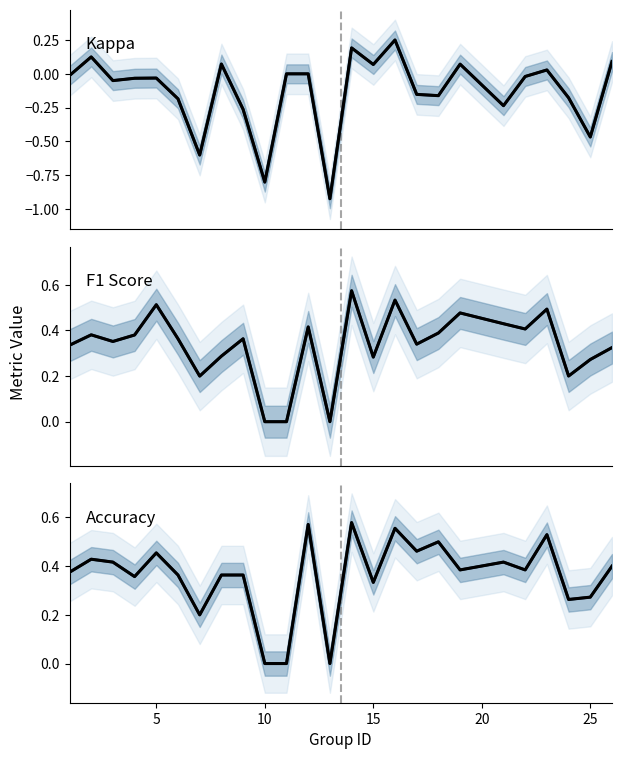

Reading left to right, list all the values displayed in this chart.

kappa: -0.0	0.1	-0.1	-0.0	-0.0	-0.2	-0.6	0.1	-0.3	-0.8	0.0	0.0	-0.9	0.2	0.1	0.3	-0.2	-0.2	0.1	-0.2	-0.0	0.0	-0.2	-0.5	0.1
kappa (mean): -0.0	0.1	-0.1	-0.0	-0.0	-0.2	-0.6	0.1	-0.3	-0.8	0.0	0.0	-0.9	0.2	0.1	0.3	-0.2	-0.2	0.1	-0.2	-0.0	0.0	-0.2	-0.5	0.1
f1: 0.3	0.4	0.4	0.4	0.5	0.4	0.2	0.3	0.4	0.0	0.0	0.4	0.0	0.6	0.3	0.5	0.3	0.4	0.5	0.4	0.4	0.5	0.2	0.3	0.3
f1 (mean): 0.3	0.4	0.4	0.4	0.5	0.4	0.2	0.3	0.4	0.0	0.0	0.4	0.0	0.6	0.3	0.5	0.3	0.4	0.5	0.4	0.4	0.5	0.2	0.3	0.3
accuracy: 0.4	0.4	0.4	0.4	0.5	0.4	0.2	0.4	0.4	0.0	0.0	0.6	0.0	0.6	0.3	0.6	0.5	0.5	0.4	0.4	0.4	0.5	0.3	0.3	0.4
accuracy (mean): 0.4	0.4	0.4	0.4	0.5	0.4	0.2	0.4	0.4	0.0	0.0	0.6	0.0	0.6	0.3	0.6	0.5	0.5	0.4	0.4	0.4	0.5	0.3	0.3	0.4